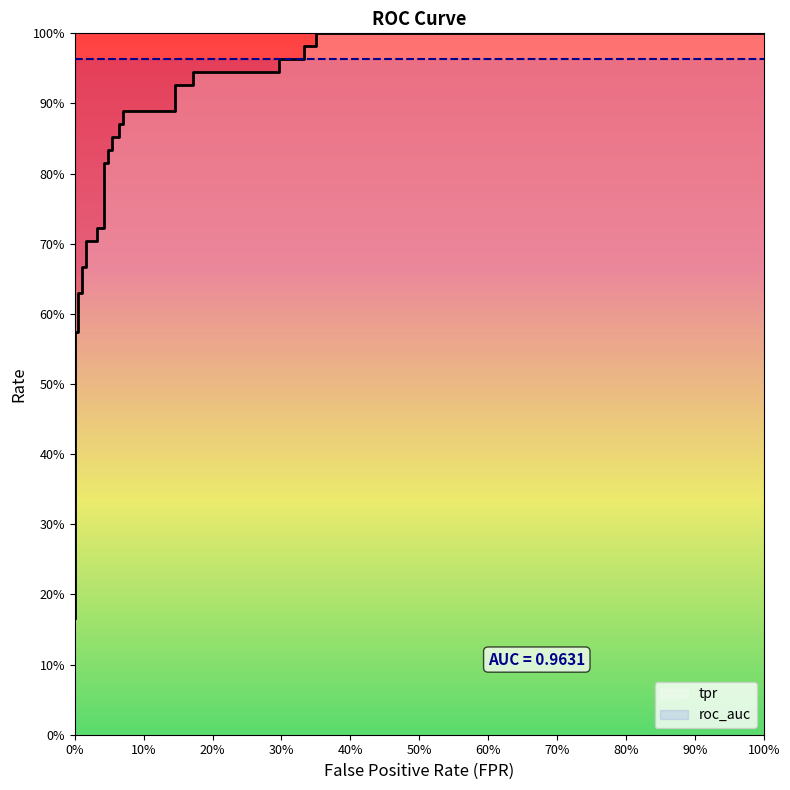

Is the value of fpr at 21 greater than the value of roc_auc at 15?

No